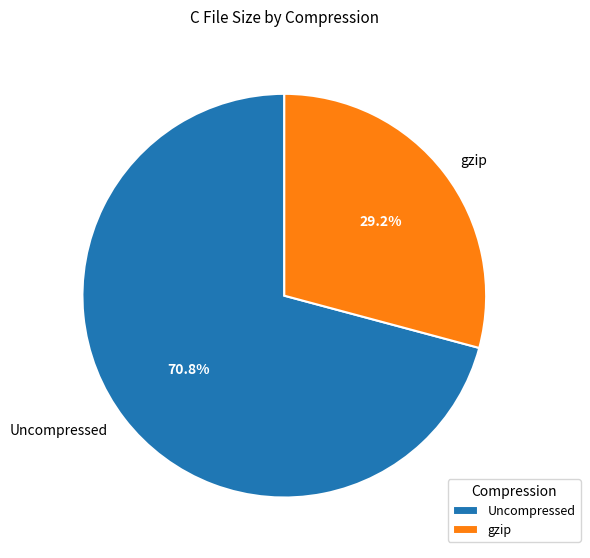

Which has a higher value, Uncompressed or gzip?

Uncompressed